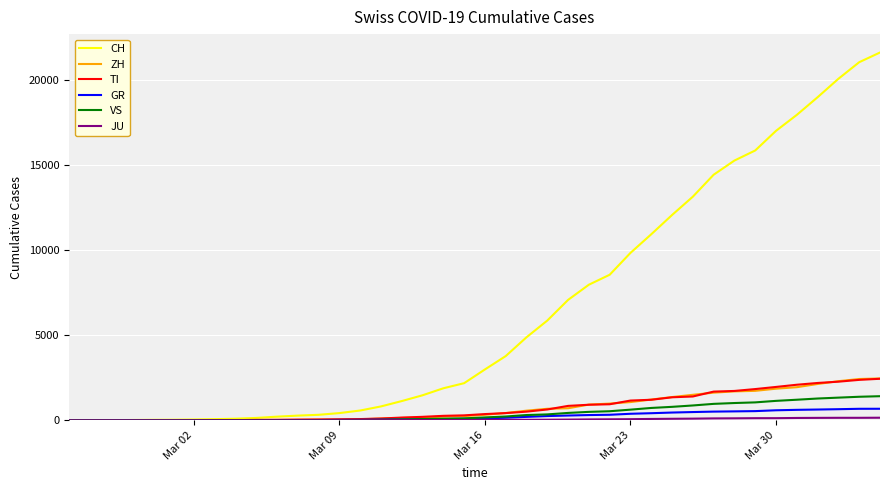

Which series has the largest total across all categories?

CH